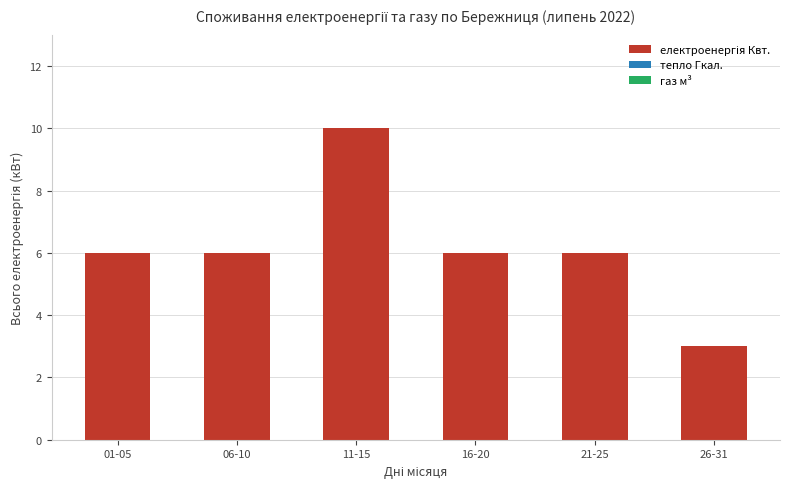

What position from the right is 26-31?

1